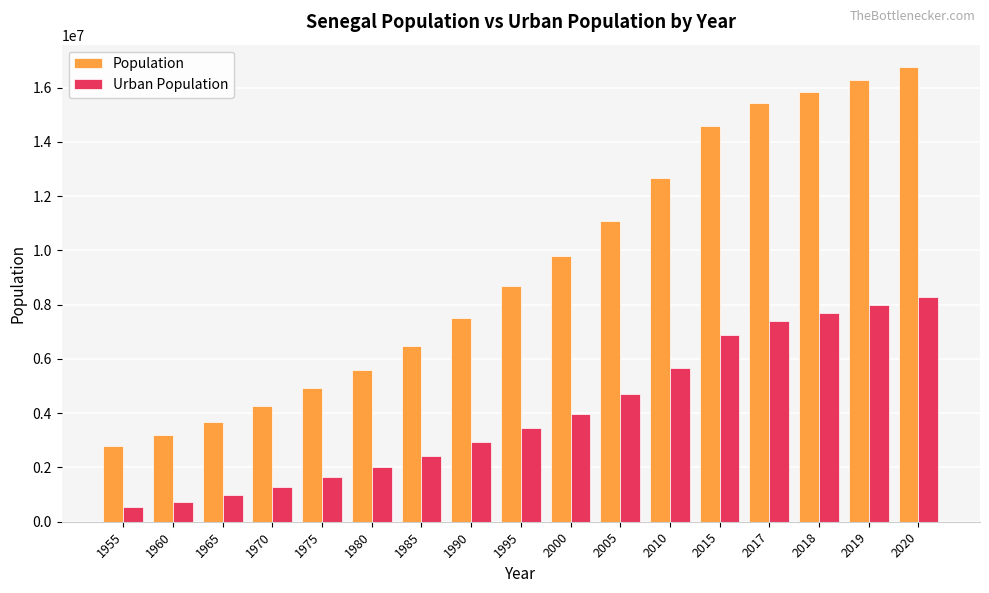

Rank the series at 1980 from lowest to highest value.

Urban Population, Population